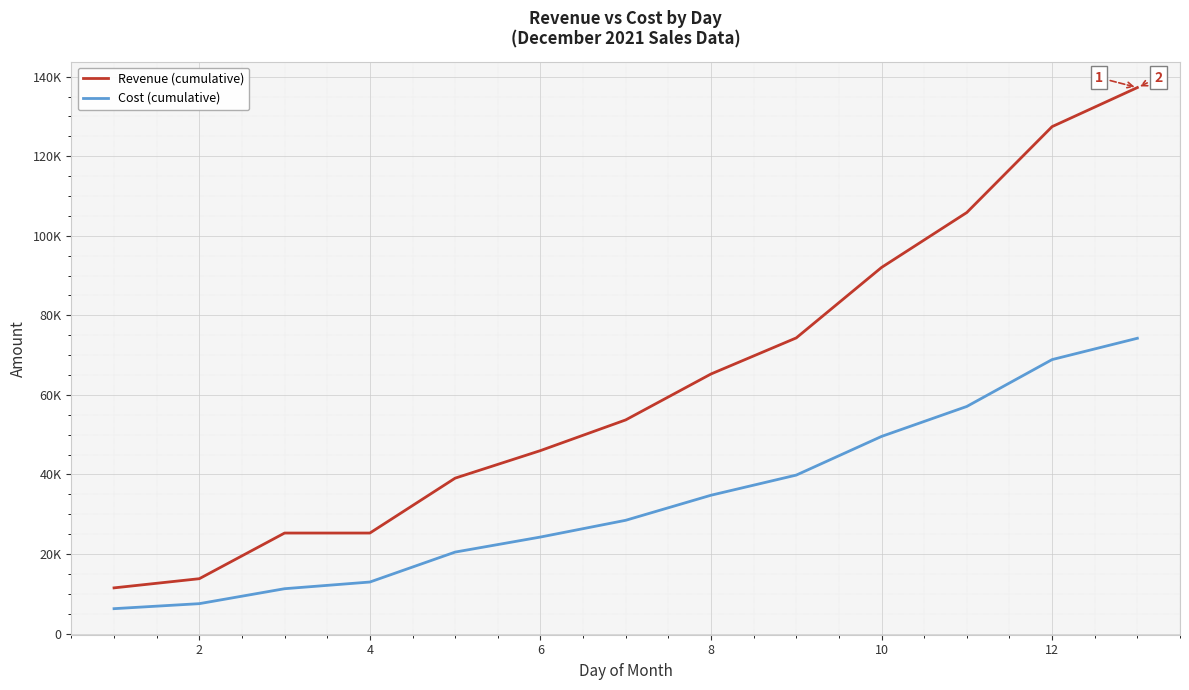

True or false: Cost (cumulative) and Revenue (cumulative) cross at least once.

False